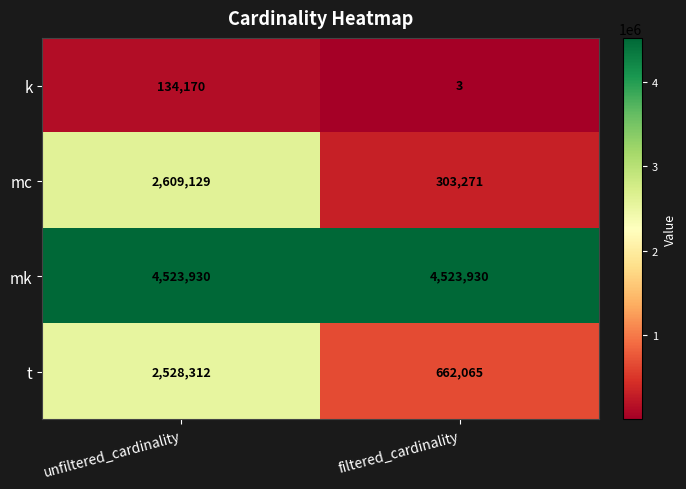

What is the difference between the t values at filtered_cardinality and unfiltered_cardinality?

1866247